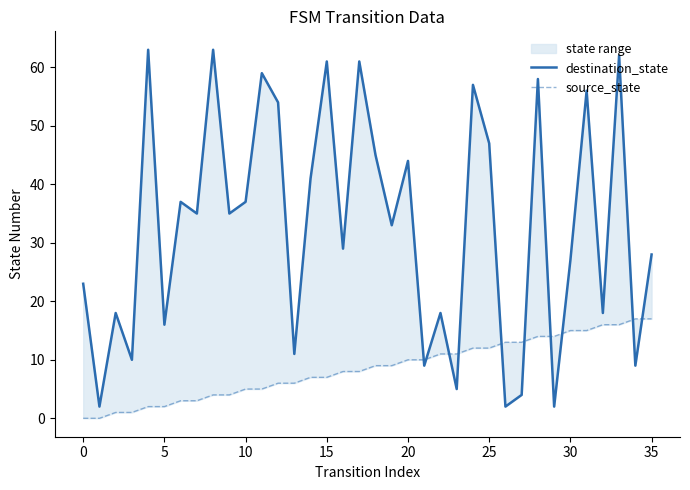

After their last crossing, which series has the higher values: destination_state or source_state?

destination_state